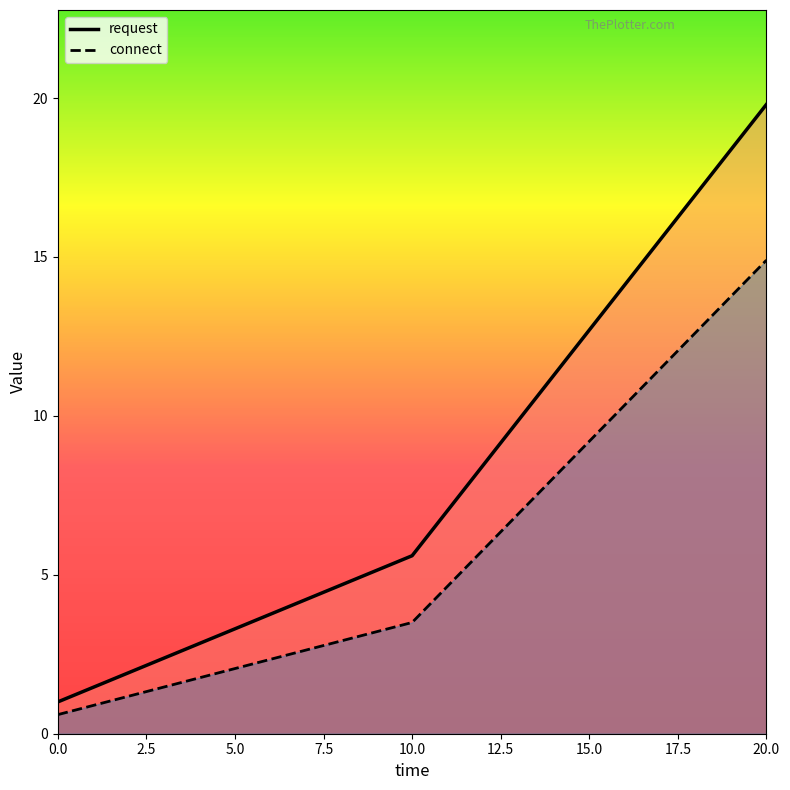

List the labels in order of request value, smallest first.

0, 10, 20